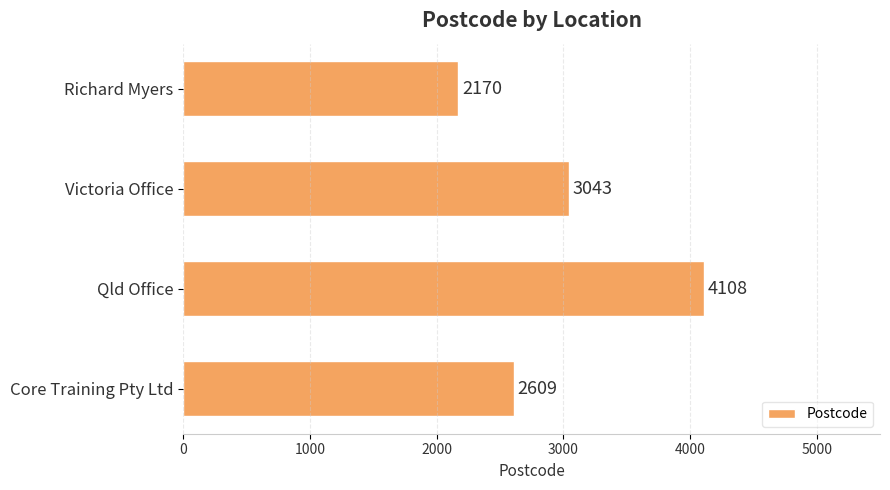

What is the sum of all values?

11930